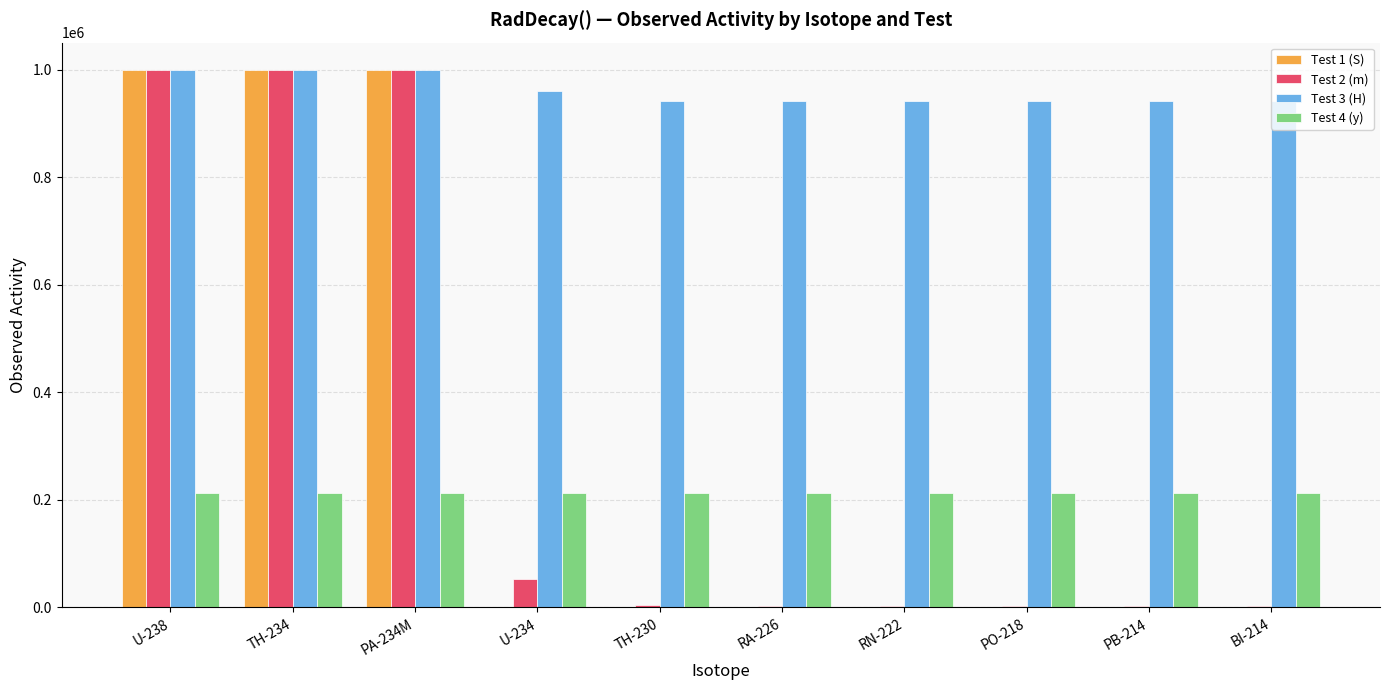

What is the greatest value displayed?

1000000.0